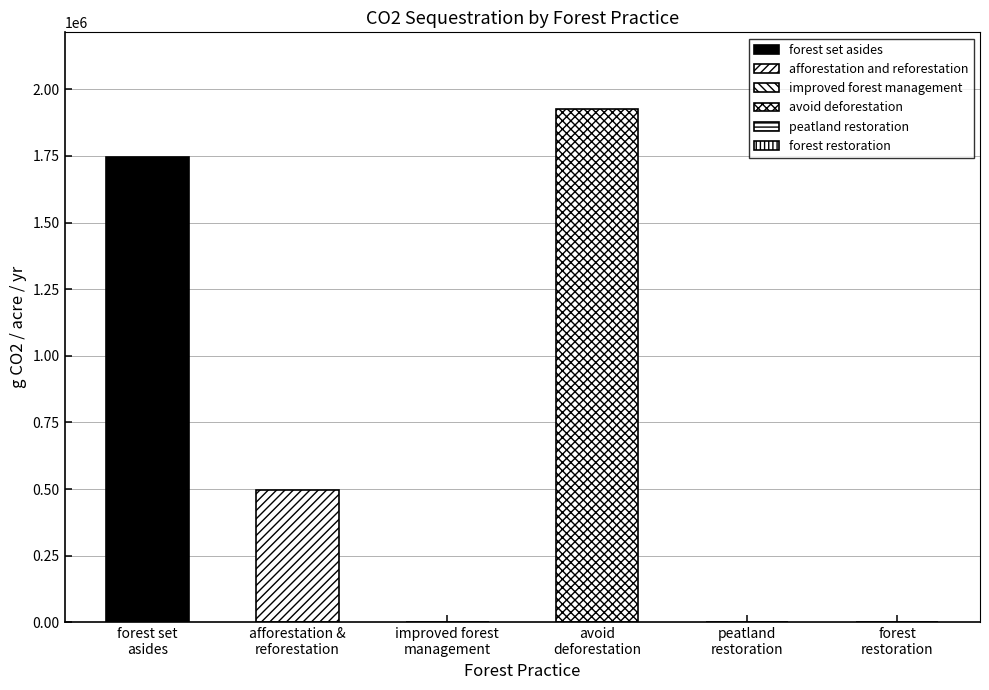

What is the difference between the maximum and minimum values?

1924779.8